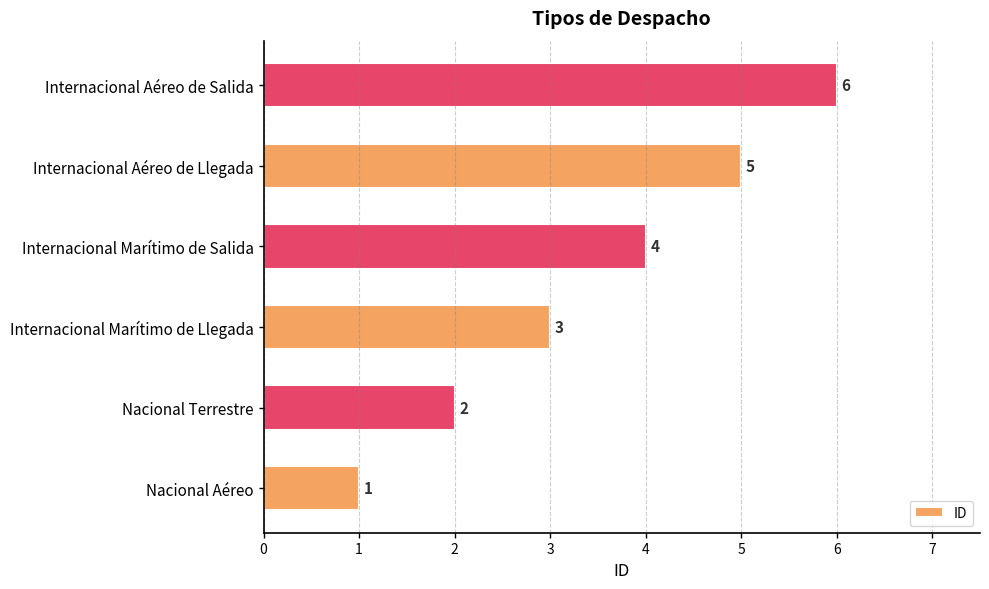

Which has a higher value, Internacional Aéreo de Salida or Internacional Aéreo de Llegada?

Internacional Aéreo de Salida